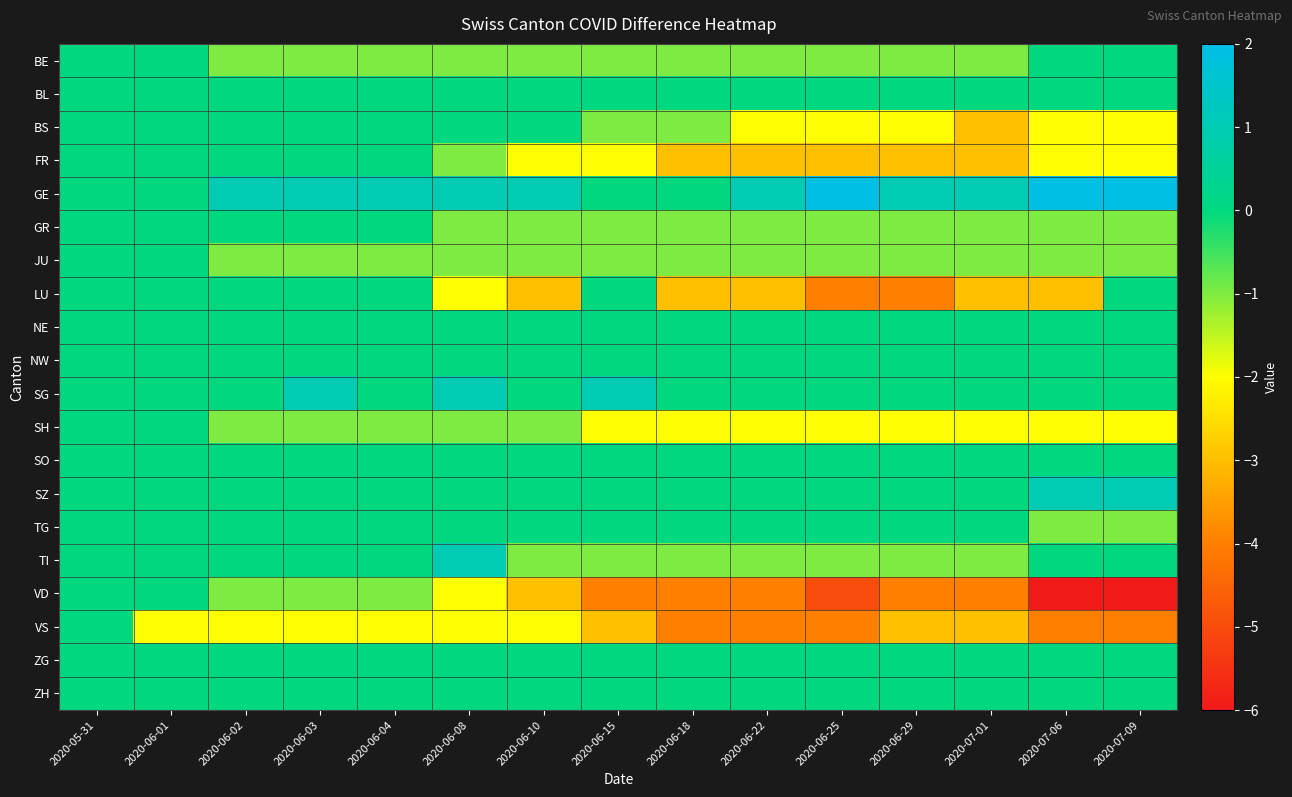

Between 2020-06-02 and 2020-06-25, which series saw the biggest shift?

LU